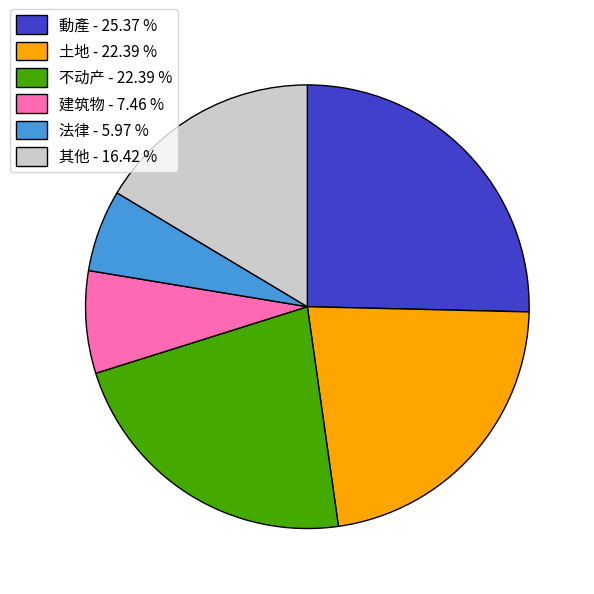

What is the smallest slice in the pie chart?

法律 - 5.97 %